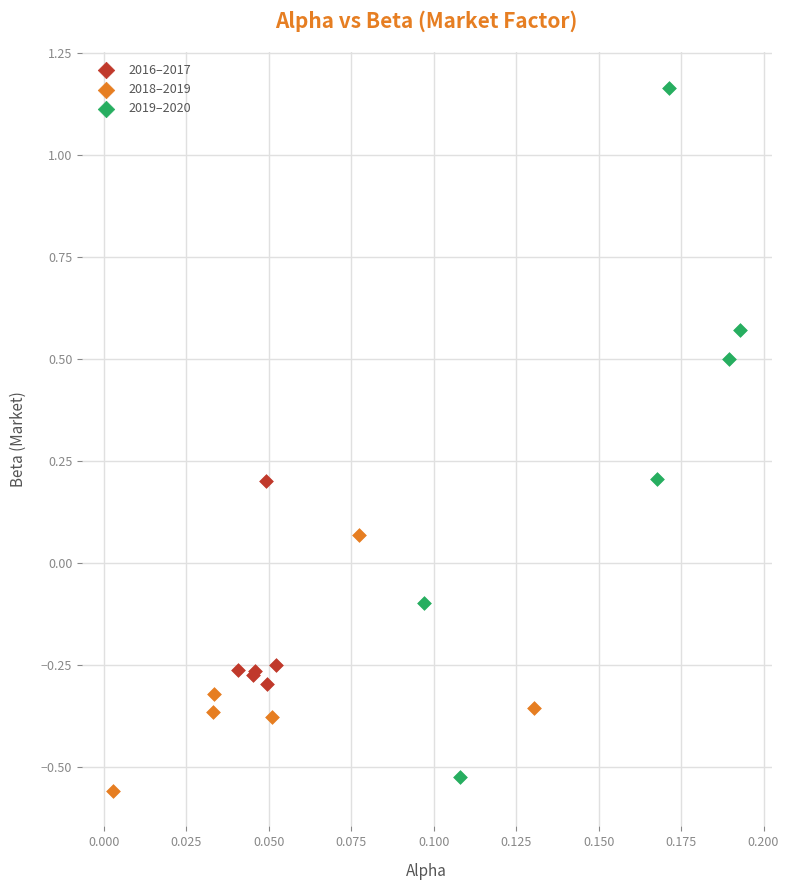

Which series has the widest spread of Y values?

2019–2020